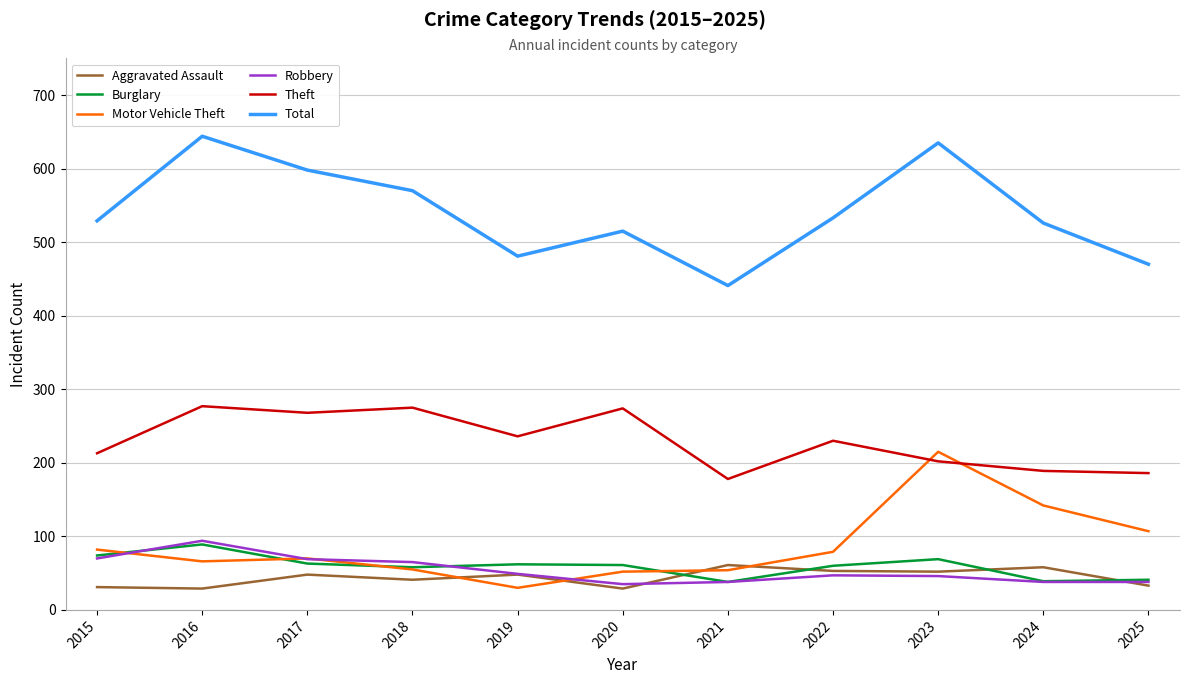

Between 2016 and 2021, which series saw the biggest shift?

Total